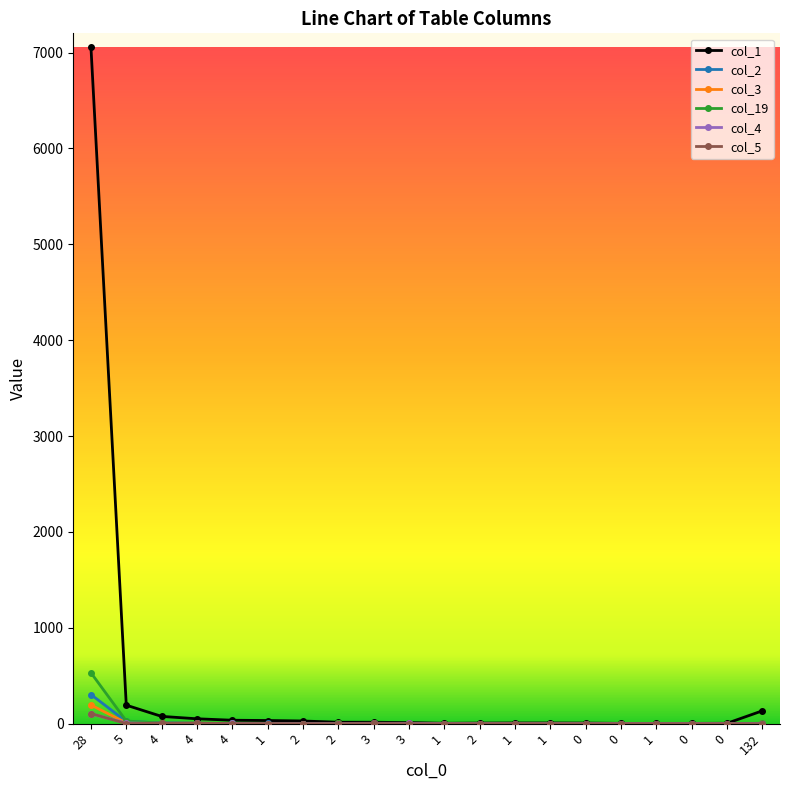

What are all the series names shown in the legend?

col_1, col_2, col_3, col_19, col_4, col_5